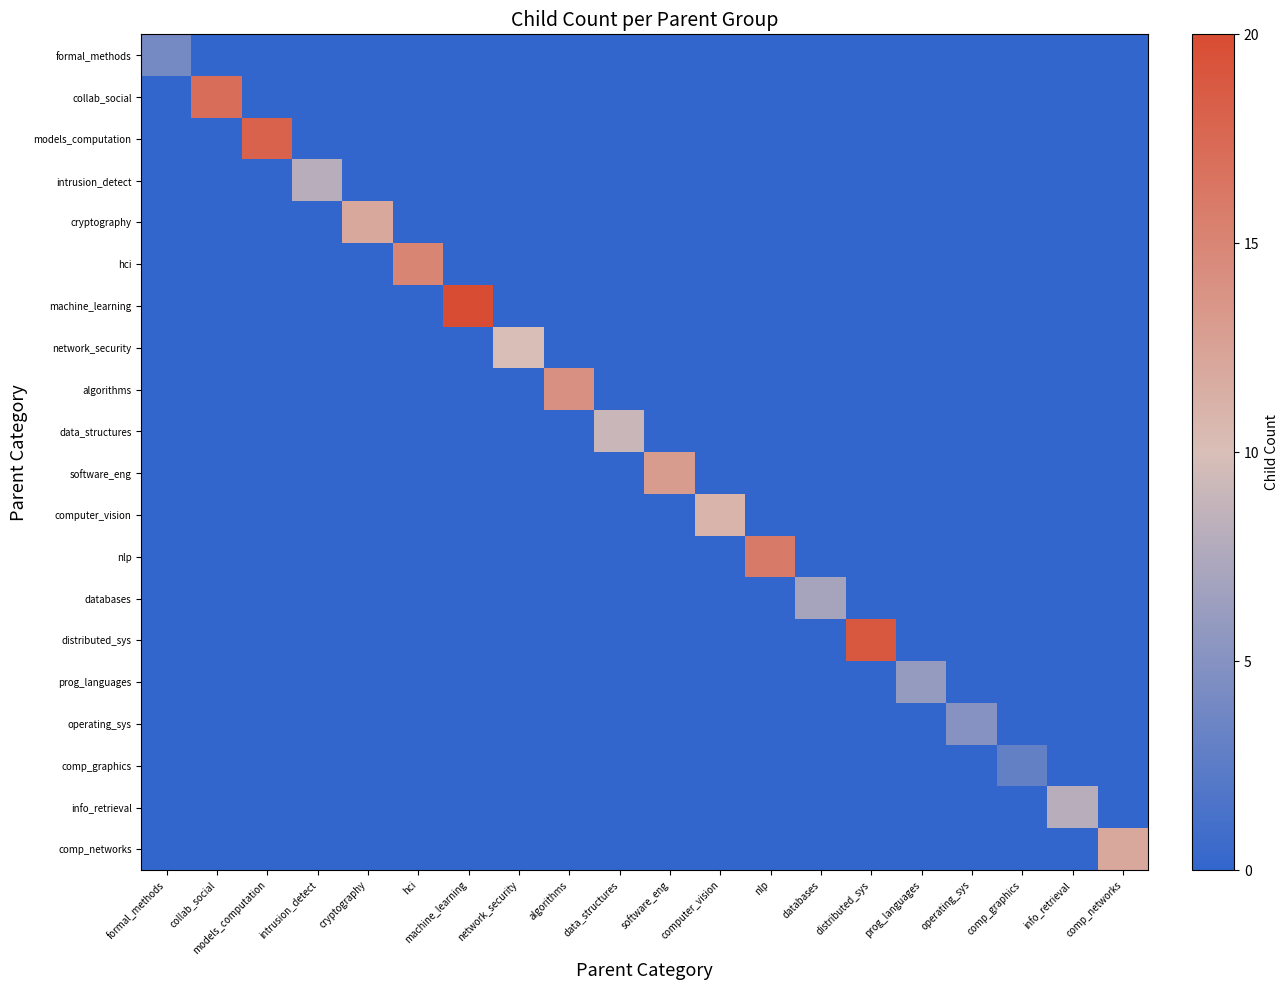

Count the number of data series in this chart.

20